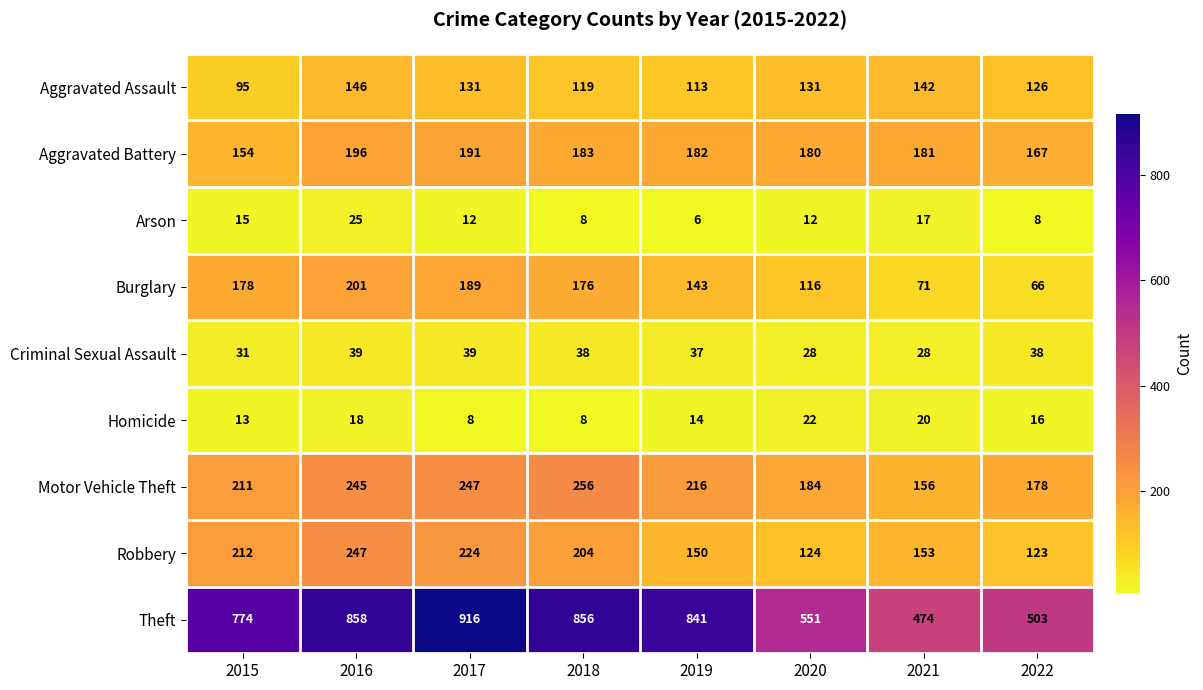

At which category is the sum across all series the highest?

2016